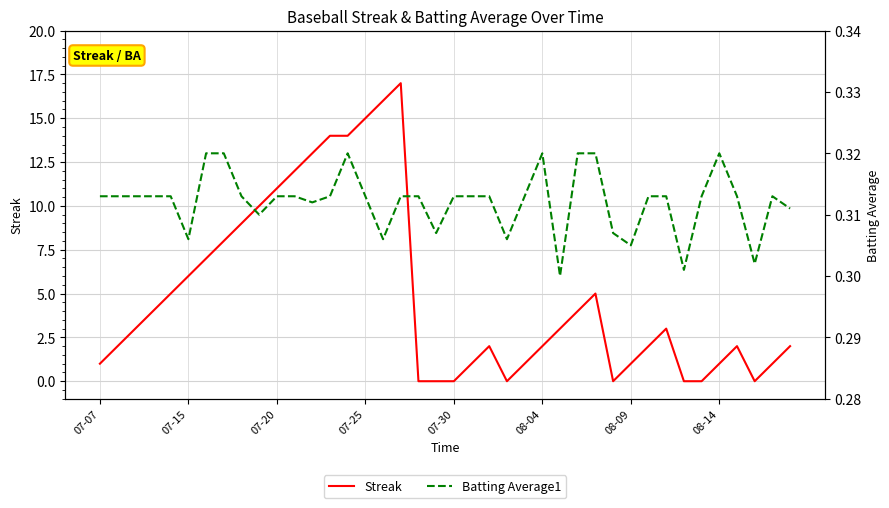

What is the sum of the Streak values at 39 and 9?

12.0